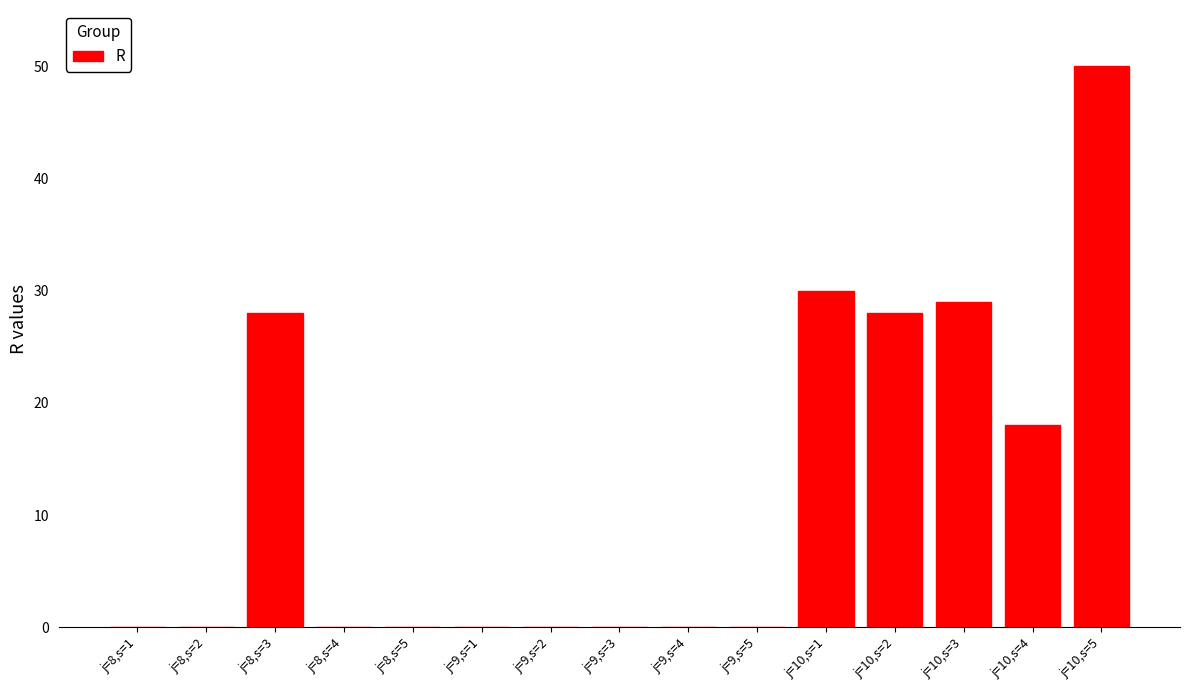

Which has a higher value, j=8,s=3 or j=9,s=1?

j=8,s=3